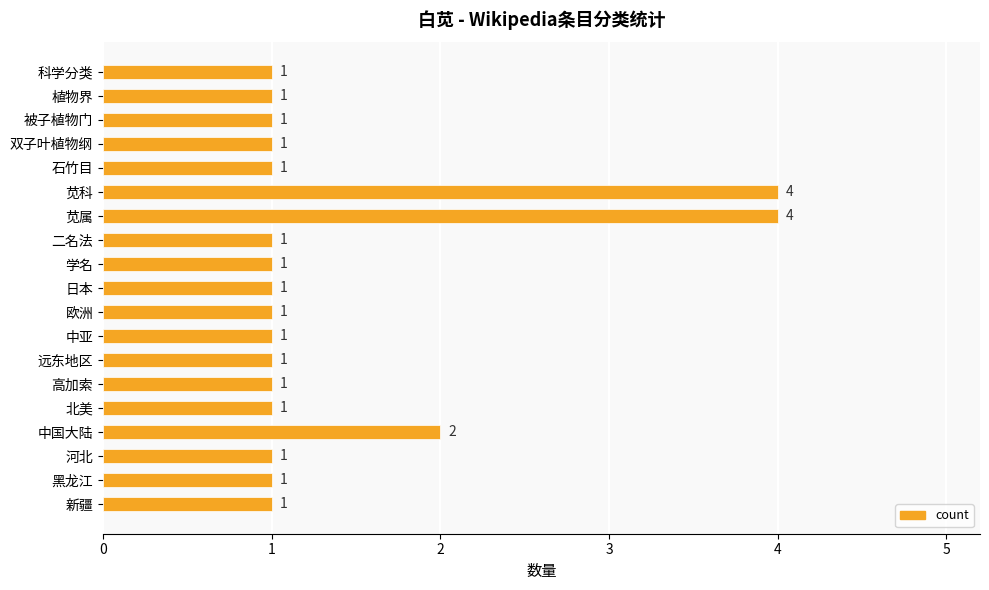

True or false: the data shows 1 at 被子植物门.

True